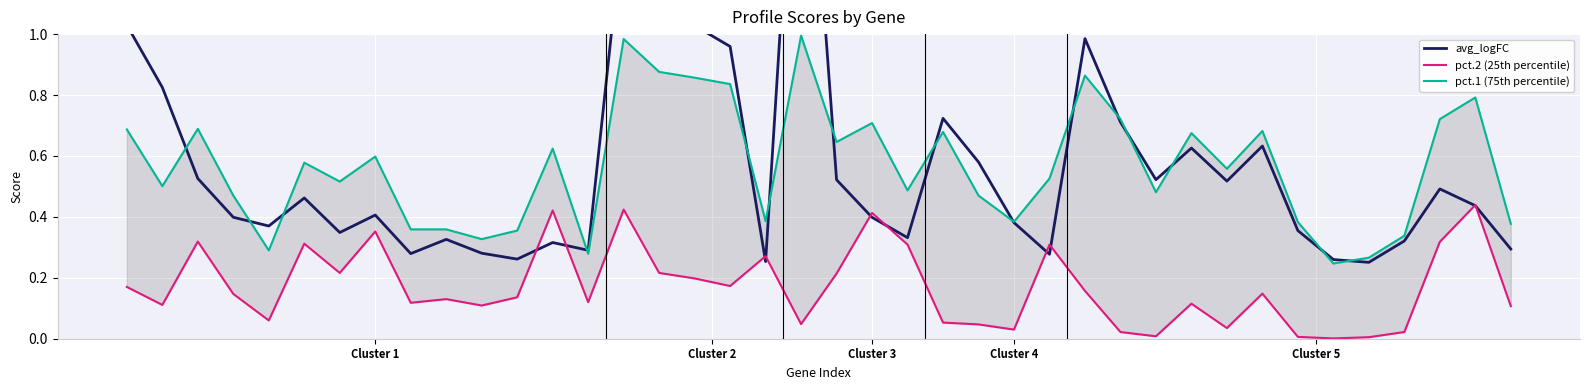

Which has a higher value, Cluster 4 or Cluster 2?

Cluster 2